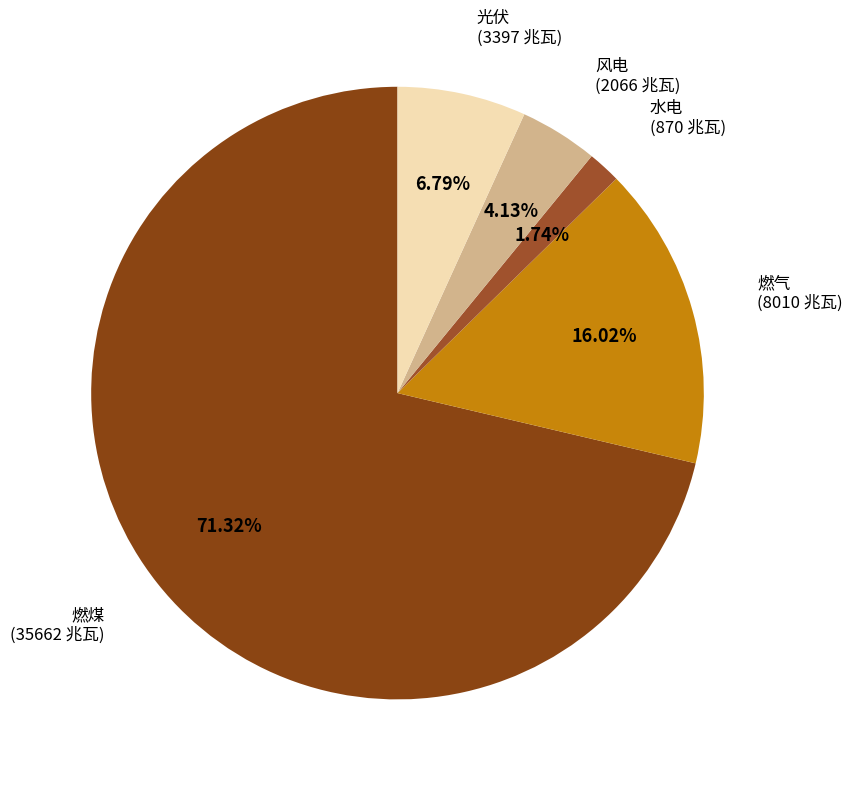

The 燃气 slice represents 16% of the pie. True or false?

True